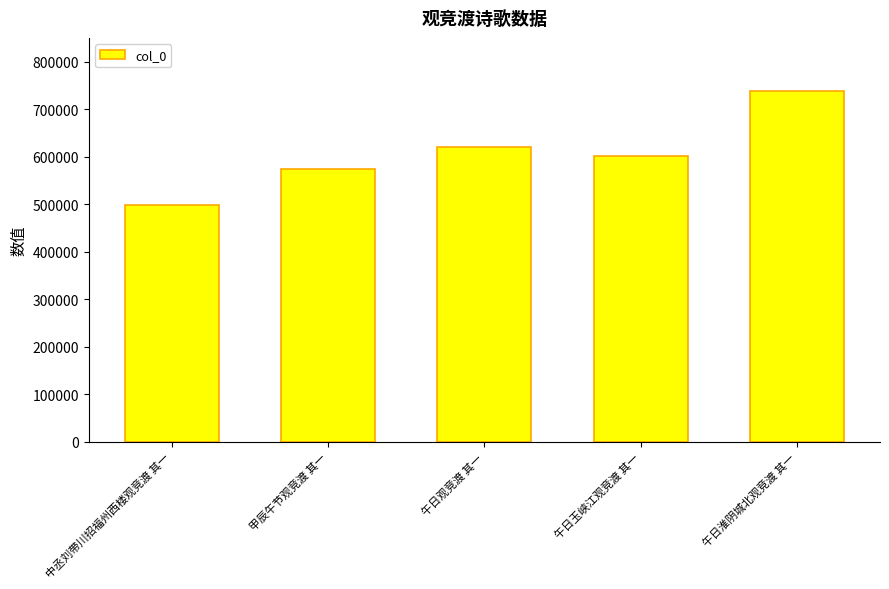

List the labels in order of value, largest first.

午日淮阴城北观竞渡 其一, 午日观竞渡 其一, 午日玉峡江观竞渡 其一, 甲辰午节观竞渡 其一, 中丞刘带川招福州西楼观竞渡 其一